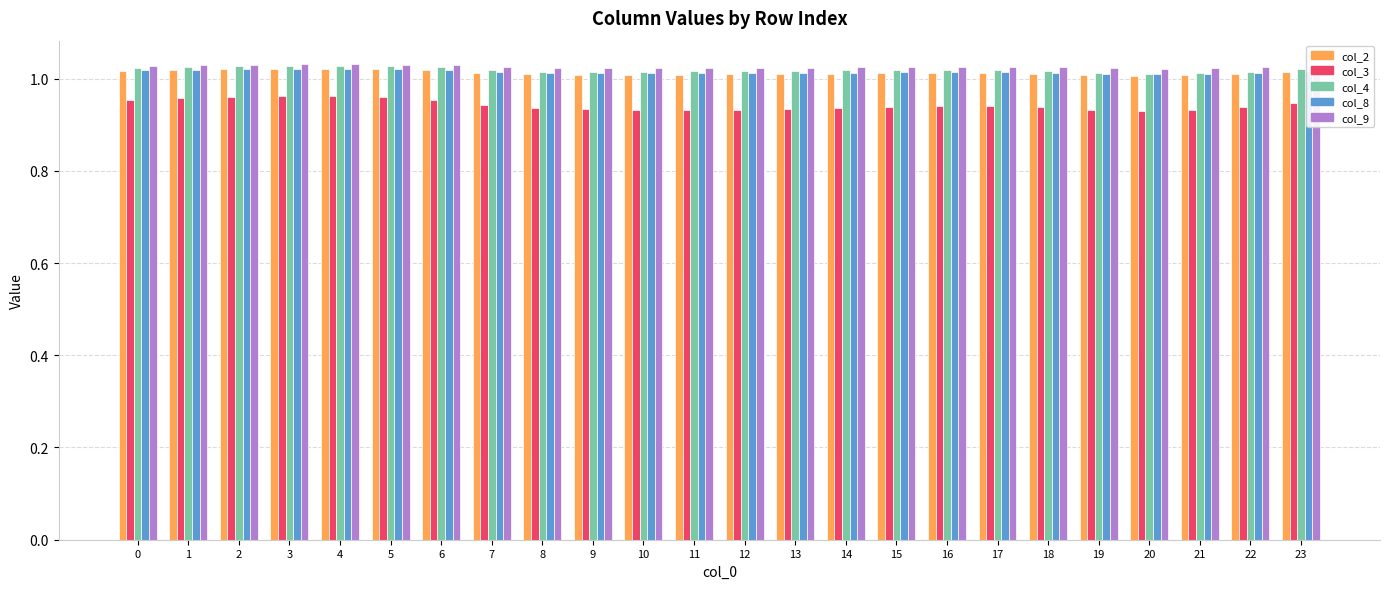

Is the value of col_3 at 9 greater than the value of col_9 at 4?

No